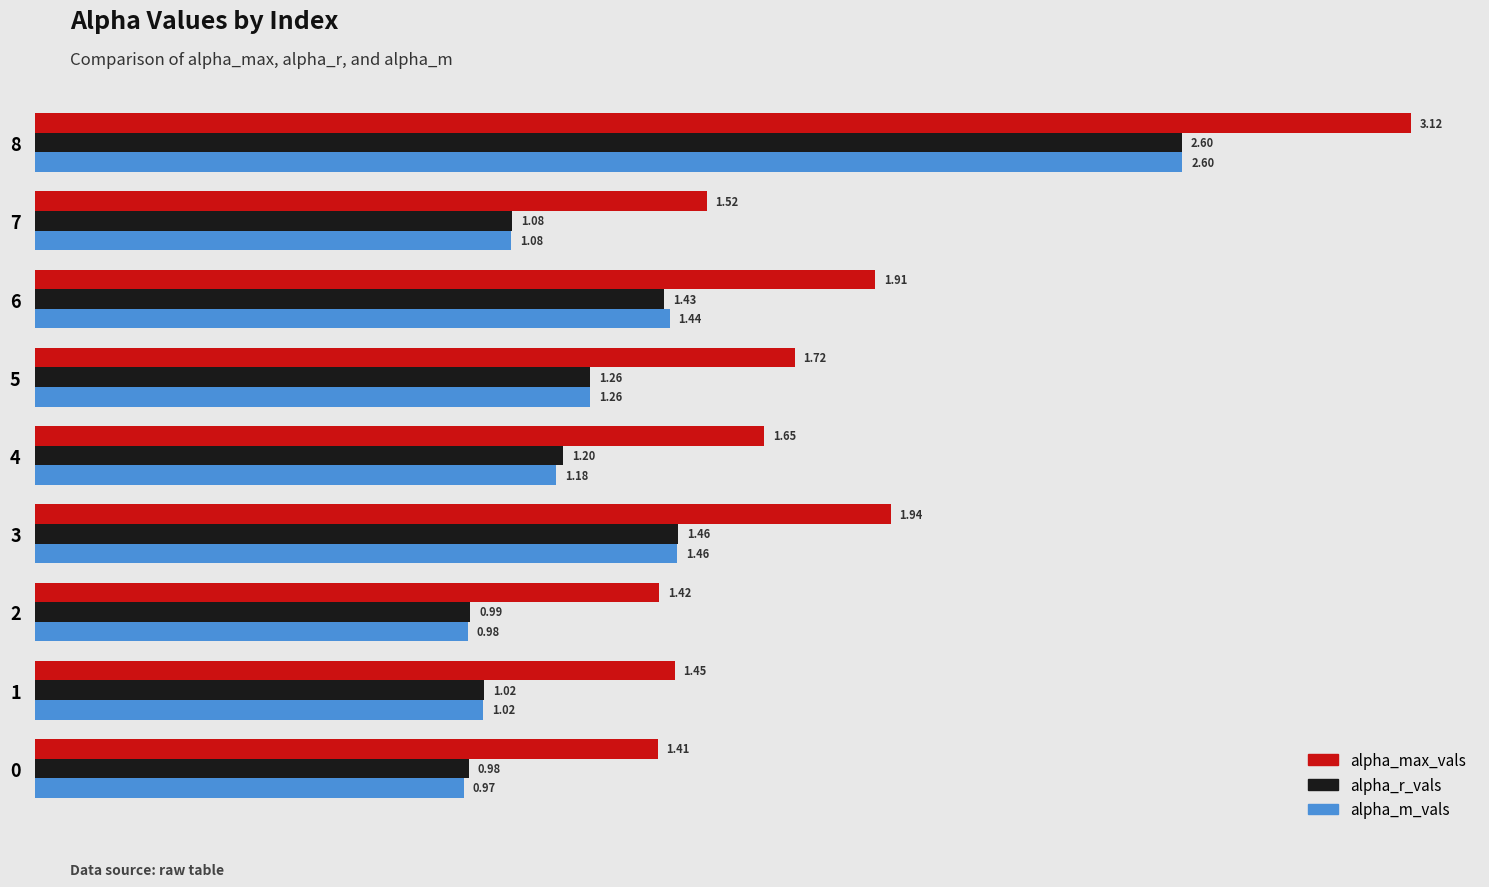

Between 1 and 4, which series saw the biggest shift?

alpha_max_vals